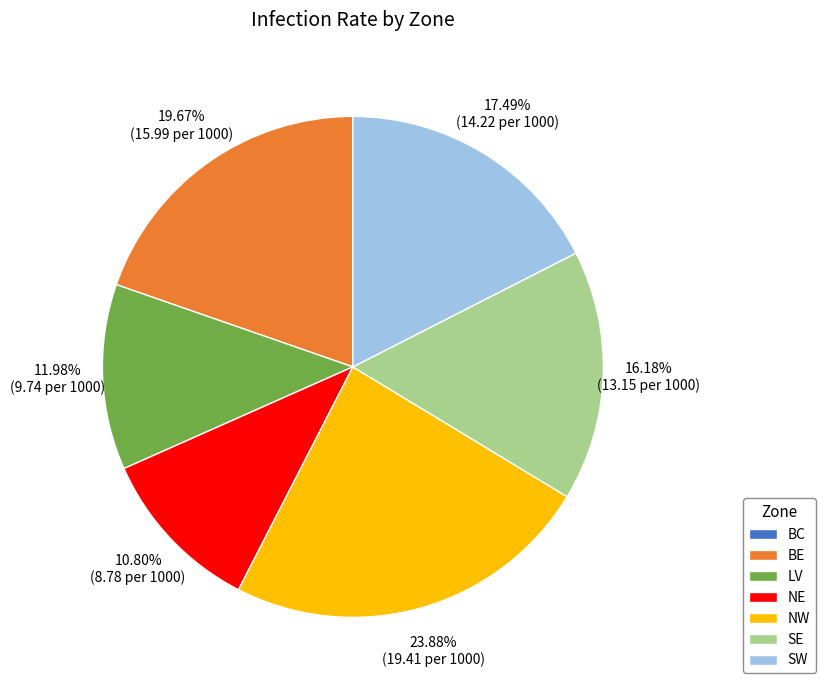

Which has a higher value, SE or NW?

NW